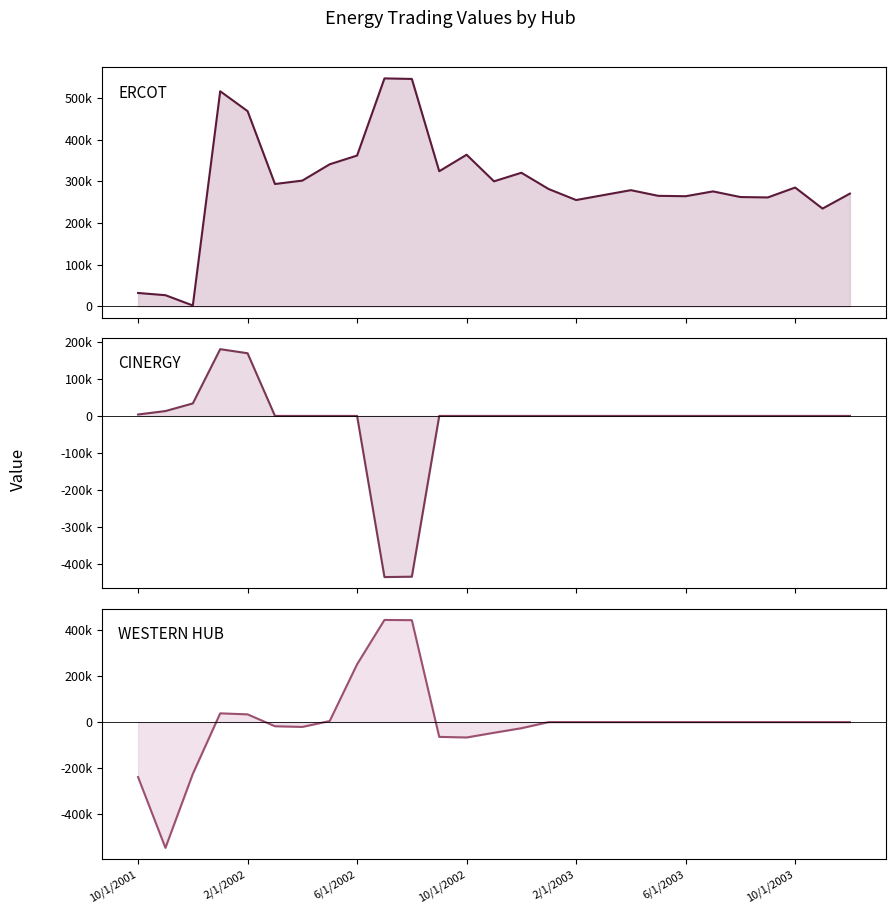

What is the difference between the CINERGY line values at 2/1/2003 and 2/1/2002?

156221.1